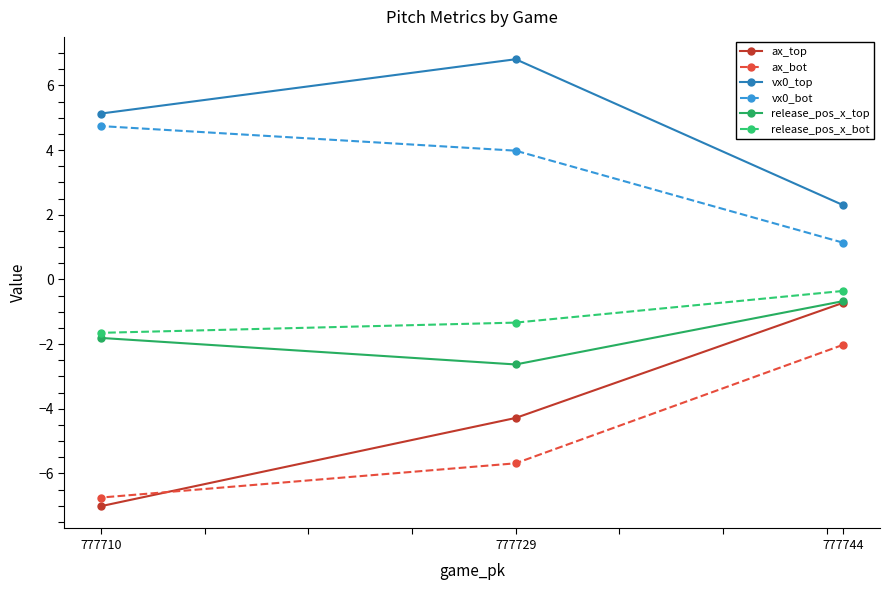

At which label does vx0_bot first exceed 3?

777710